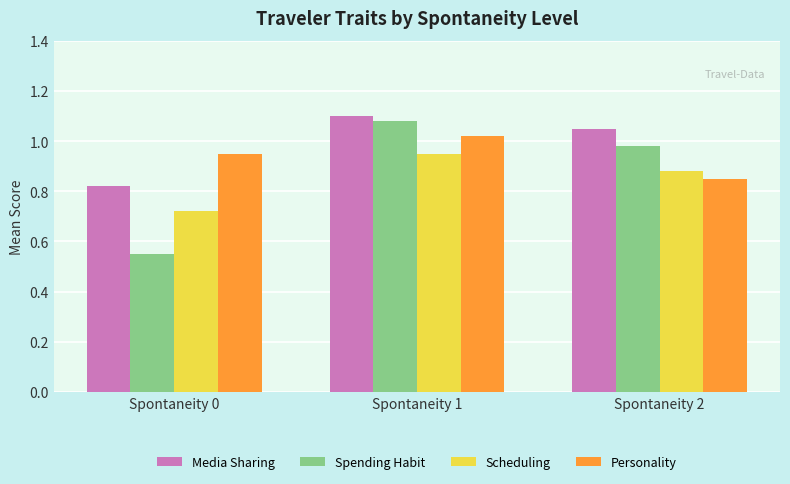

What is the difference between the maximum and minimum values in the Scheduling series?

0.2